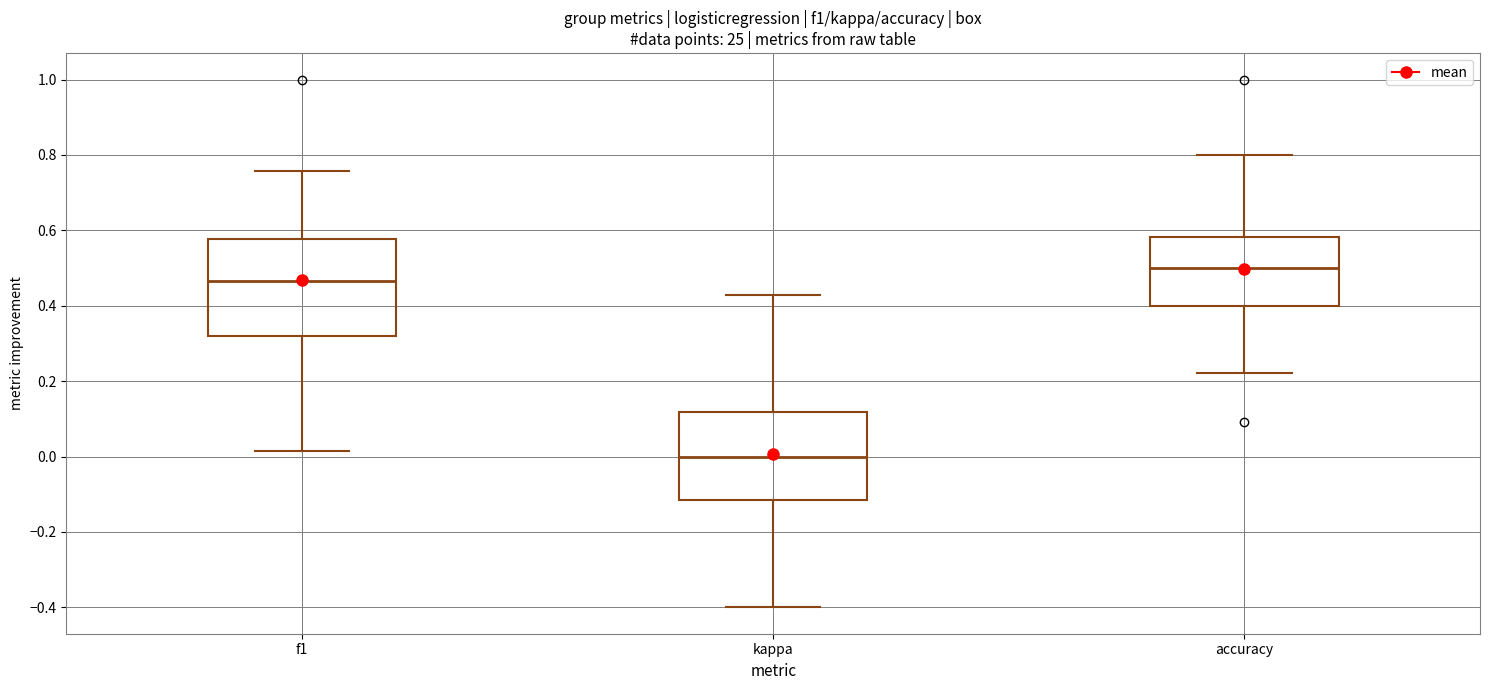

Which box is the tallest, from its lower edge to its upper edge?

f1